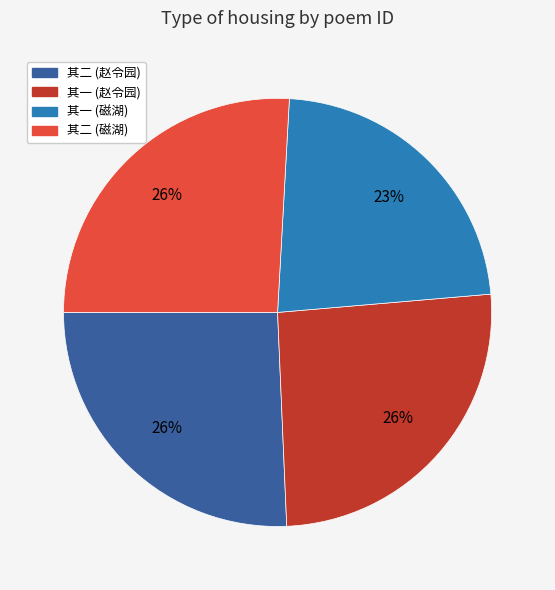

Is there a majority slice in this chart?

No